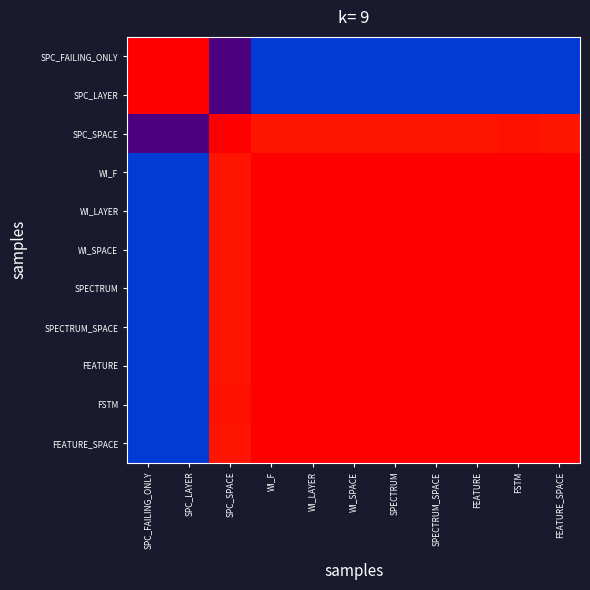

At which category does the chart reach its peak across all series?

WI_F